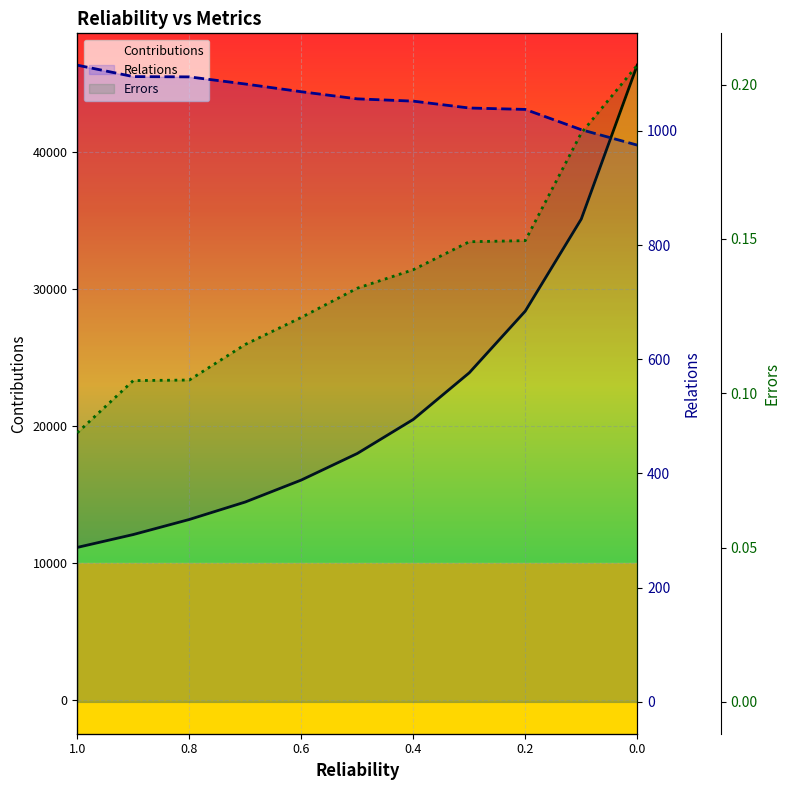

True or false: Errors and Contributions cross at least once.

False